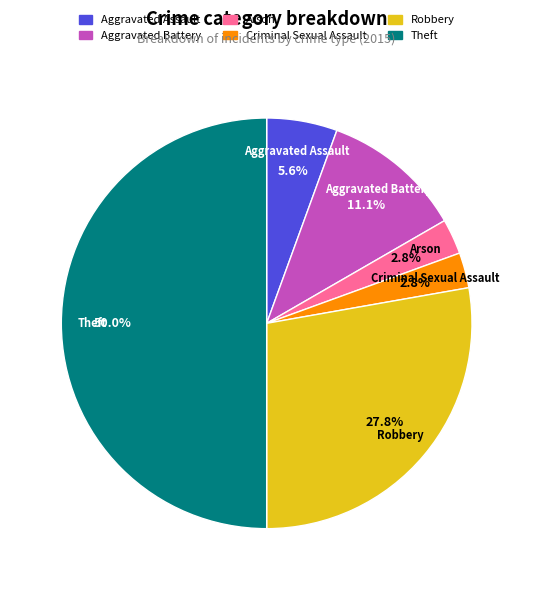

What percentage is the Theft slice, to the nearest percent?

50%